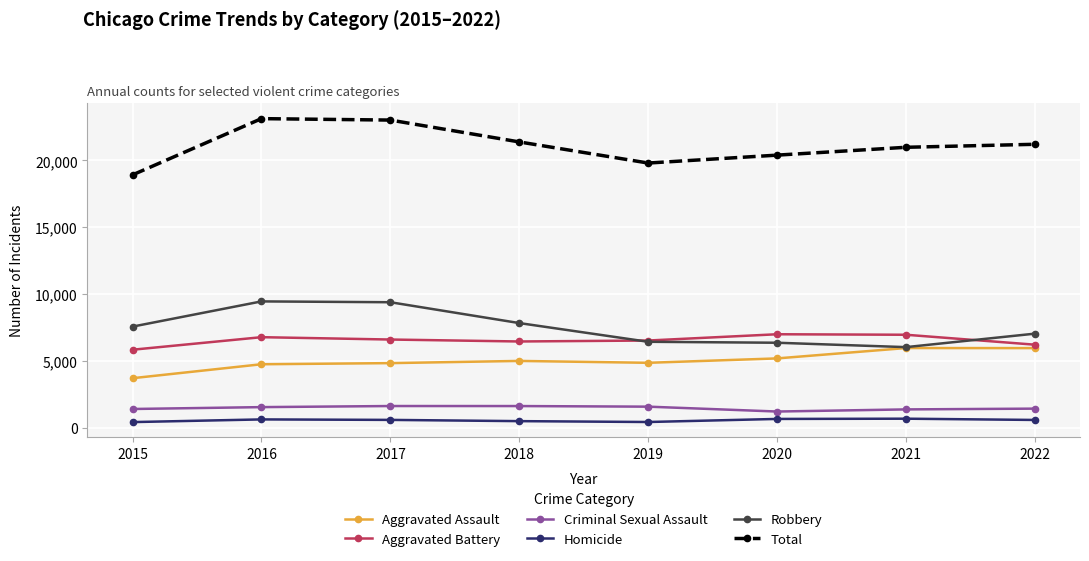

What is the value of the Homicide point at the 8th from the left?

579